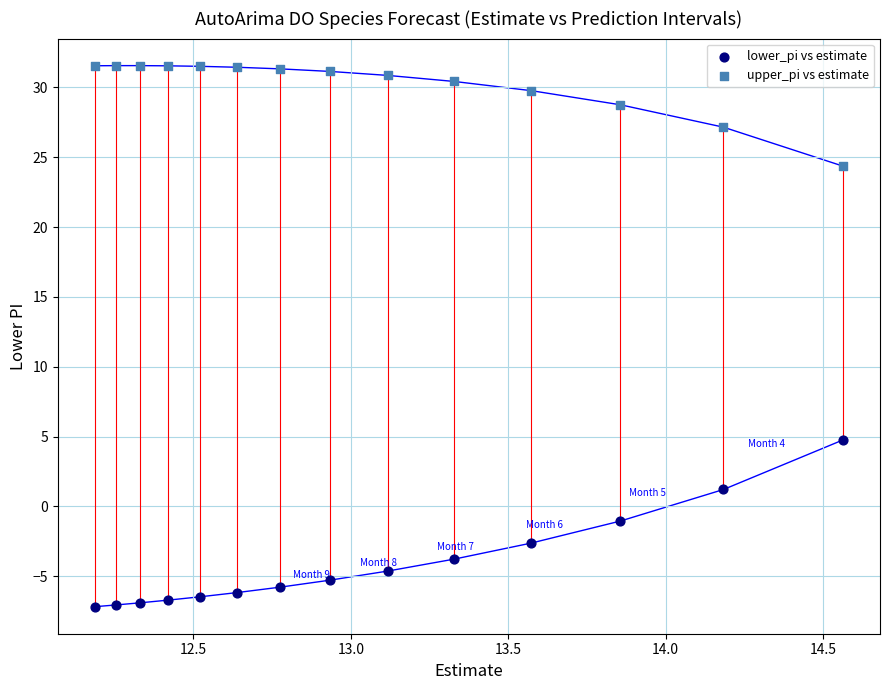

Which series reaches the maximum Y coordinate?

upper_pi vs estimate